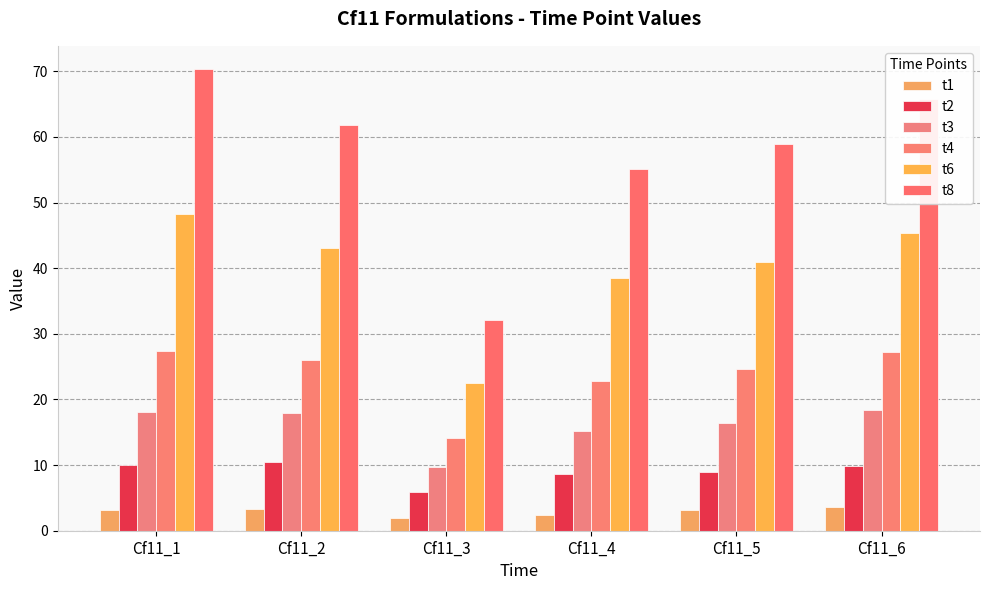

Reading left to right, what are all the values shown in this chart?

t1: Cf11_1=3.1	Cf11_2=3.3	Cf11_3=1.9	Cf11_4=2.5	Cf11_5=3.1	Cf11_6=3.6
t2: Cf11_1=10.1	Cf11_2=10.5	Cf11_3=5.8	Cf11_4=8.7	Cf11_5=8.9	Cf11_6=9.9
t3: Cf11_1=18.1	Cf11_2=18.0	Cf11_3=9.8	Cf11_4=15.2	Cf11_5=16.5	Cf11_6=18.4
t4: Cf11_1=27.5	Cf11_2=26.0	Cf11_3=14.1	Cf11_4=22.8	Cf11_5=24.6	Cf11_6=27.2
t6: Cf11_1=48.3	Cf11_2=43.0	Cf11_3=22.5	Cf11_4=38.5	Cf11_5=40.9	Cf11_6=45.3
t8: Cf11_1=70.4	Cf11_2=61.8	Cf11_3=32.0	Cf11_4=55.1	Cf11_5=58.9	Cf11_6=65.8